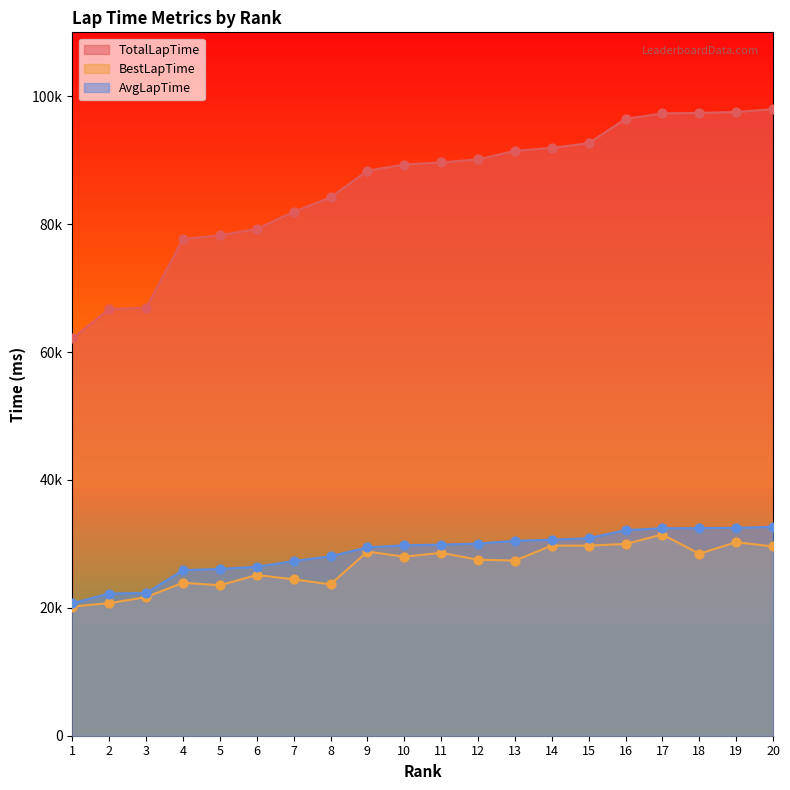

At which category is the sum across all series the highest?

17